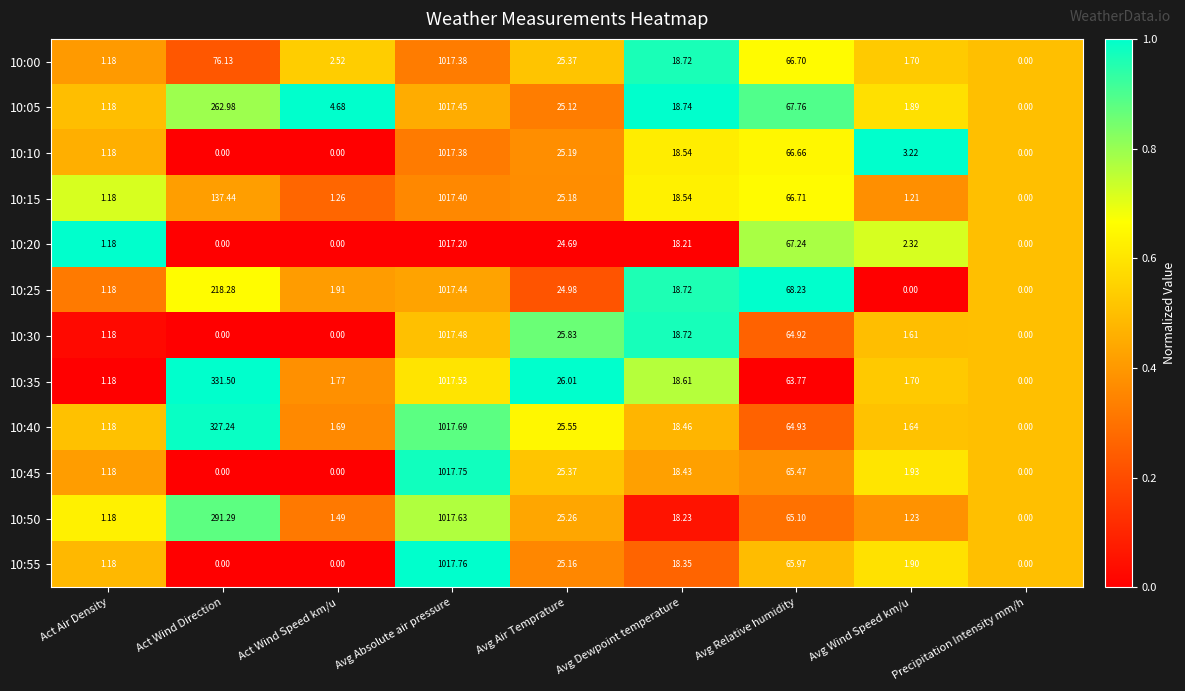

At which label is 10:55 closest to 508?

Avg Relative humidity